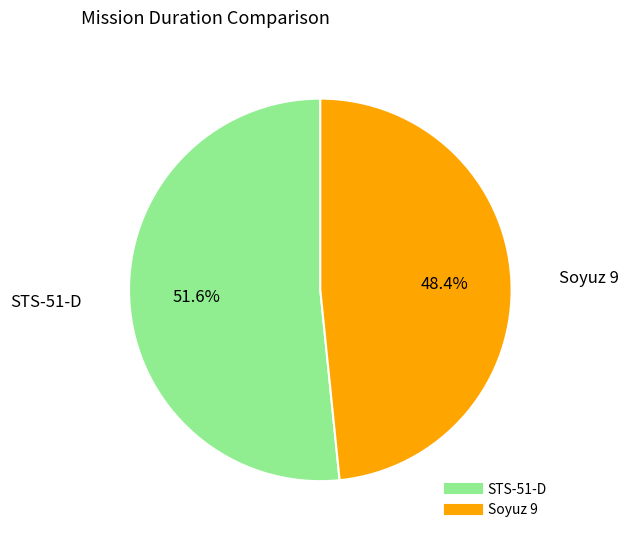

Which slice is the largest?

STS-51-D